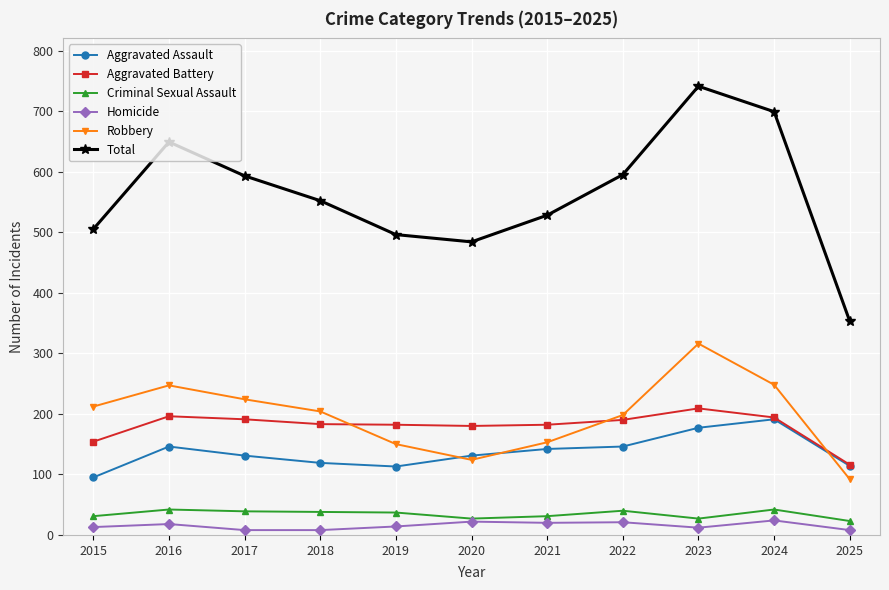

What is the value of the Criminal Sexual Assault point at the 3rd from the left?

39